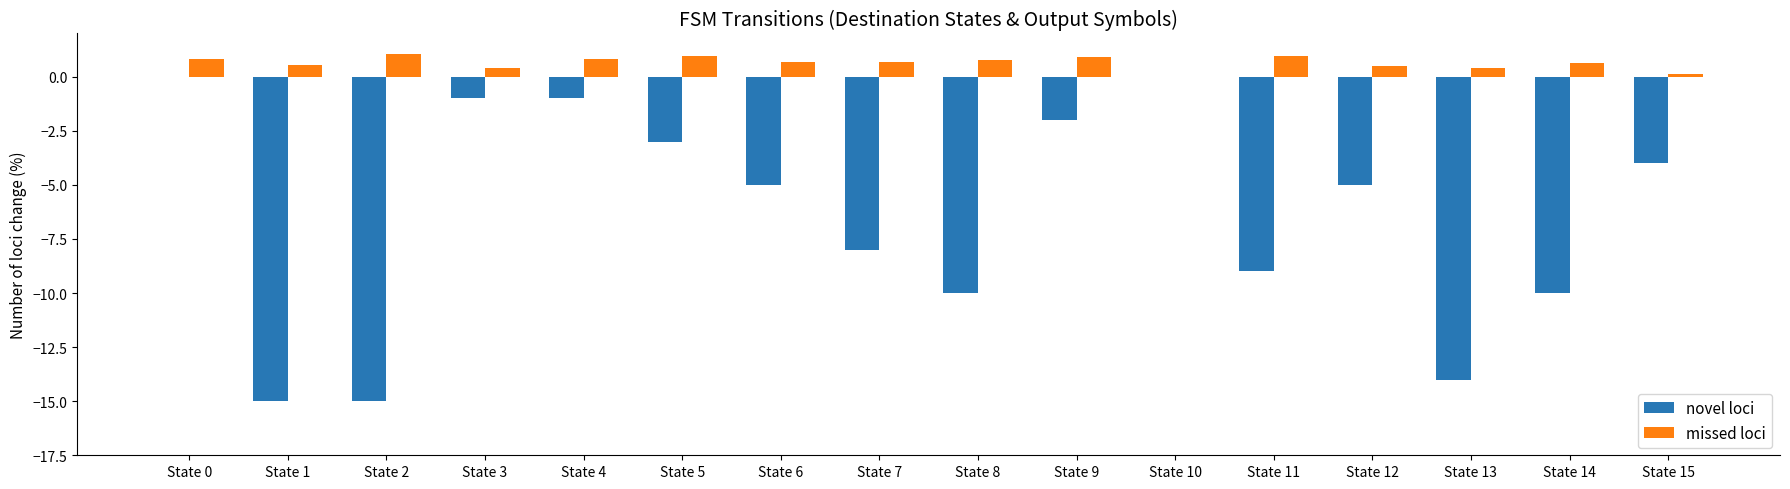

Between State 3 and State 14, which series saw the biggest shift?

novel loci